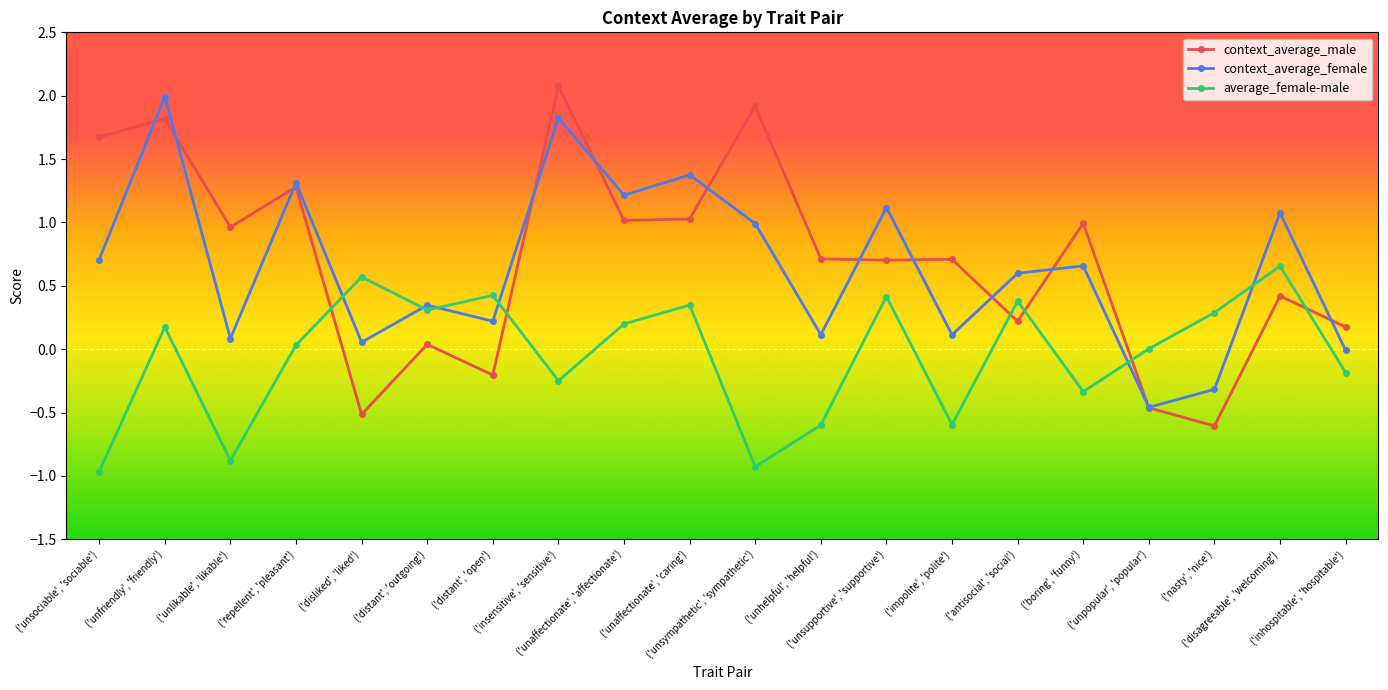

Where is context_average_male nearest to the value 0?

('distant', 'outgoing')